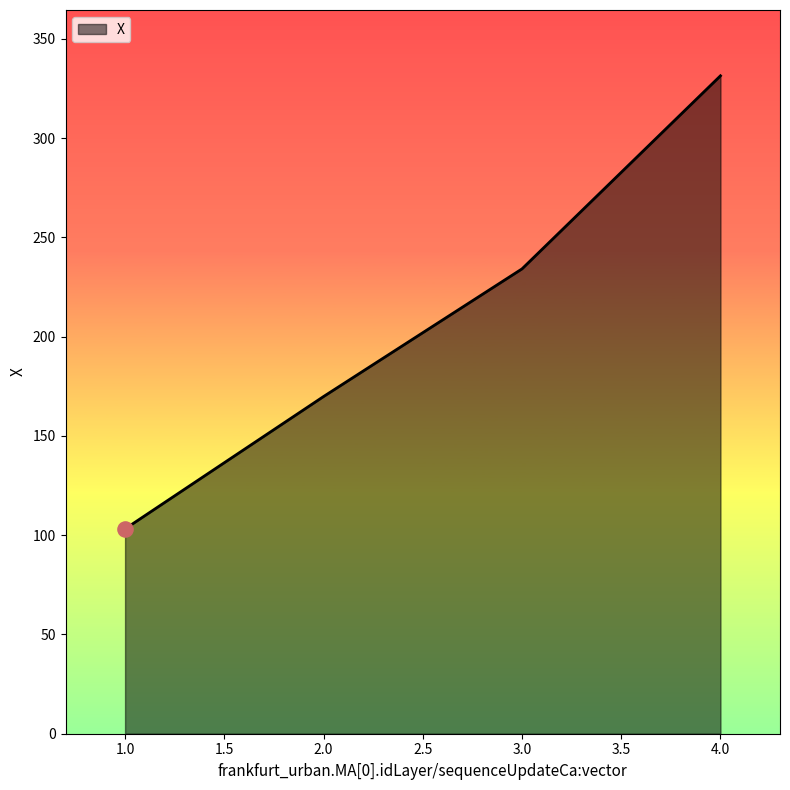

Between 3.0 and 2.0, which is larger?

3.0